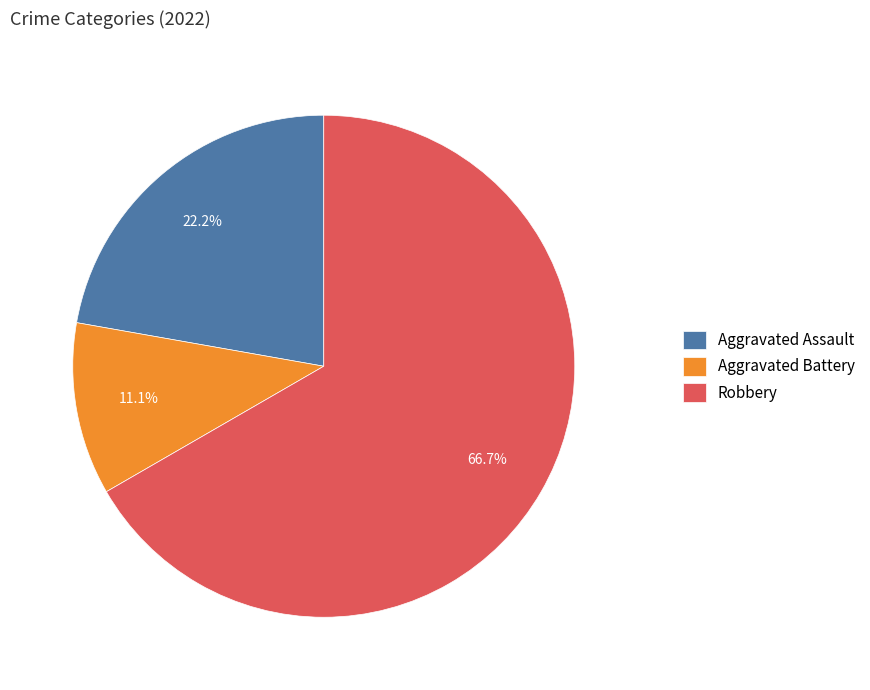

What is the smallest slice in the pie chart?

Aggravated Battery